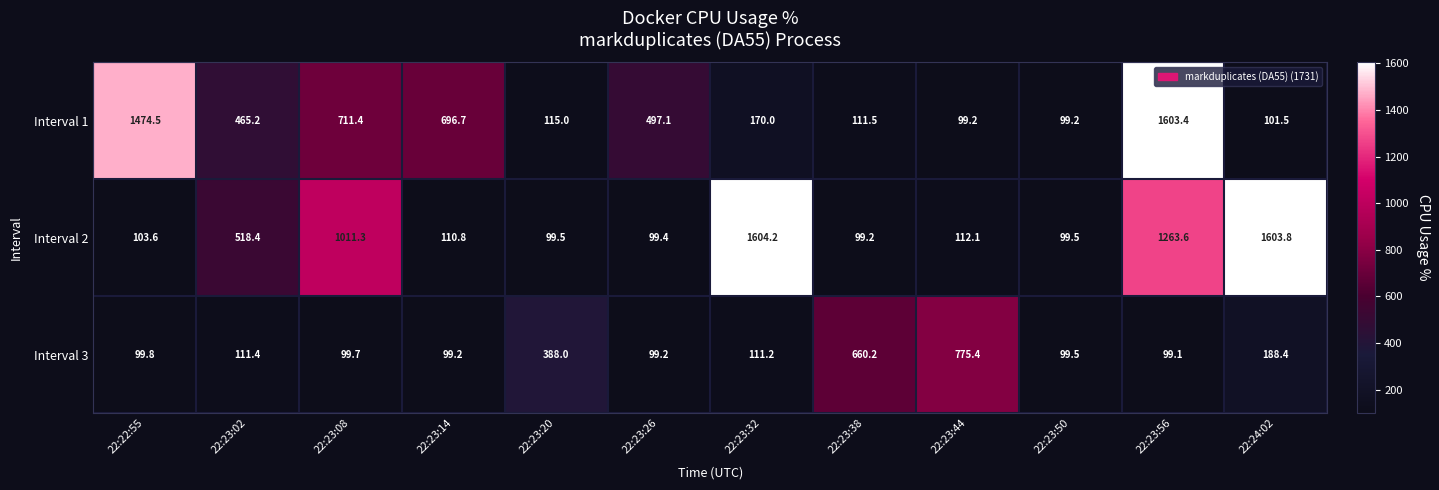

At which label does Interval 1 first exceed 465?

22:22:55